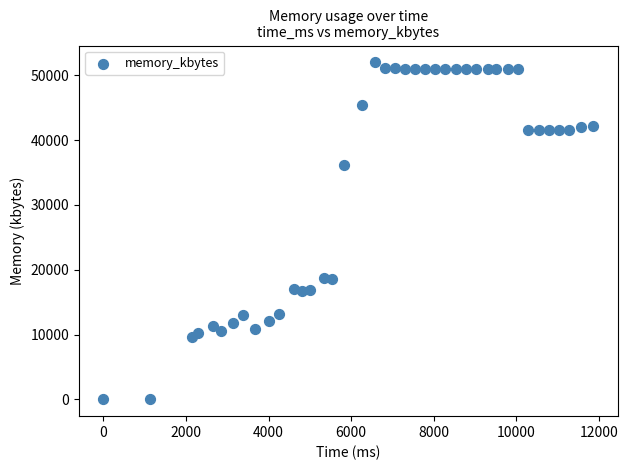

What is the range of Y values (max minus min)?

51992